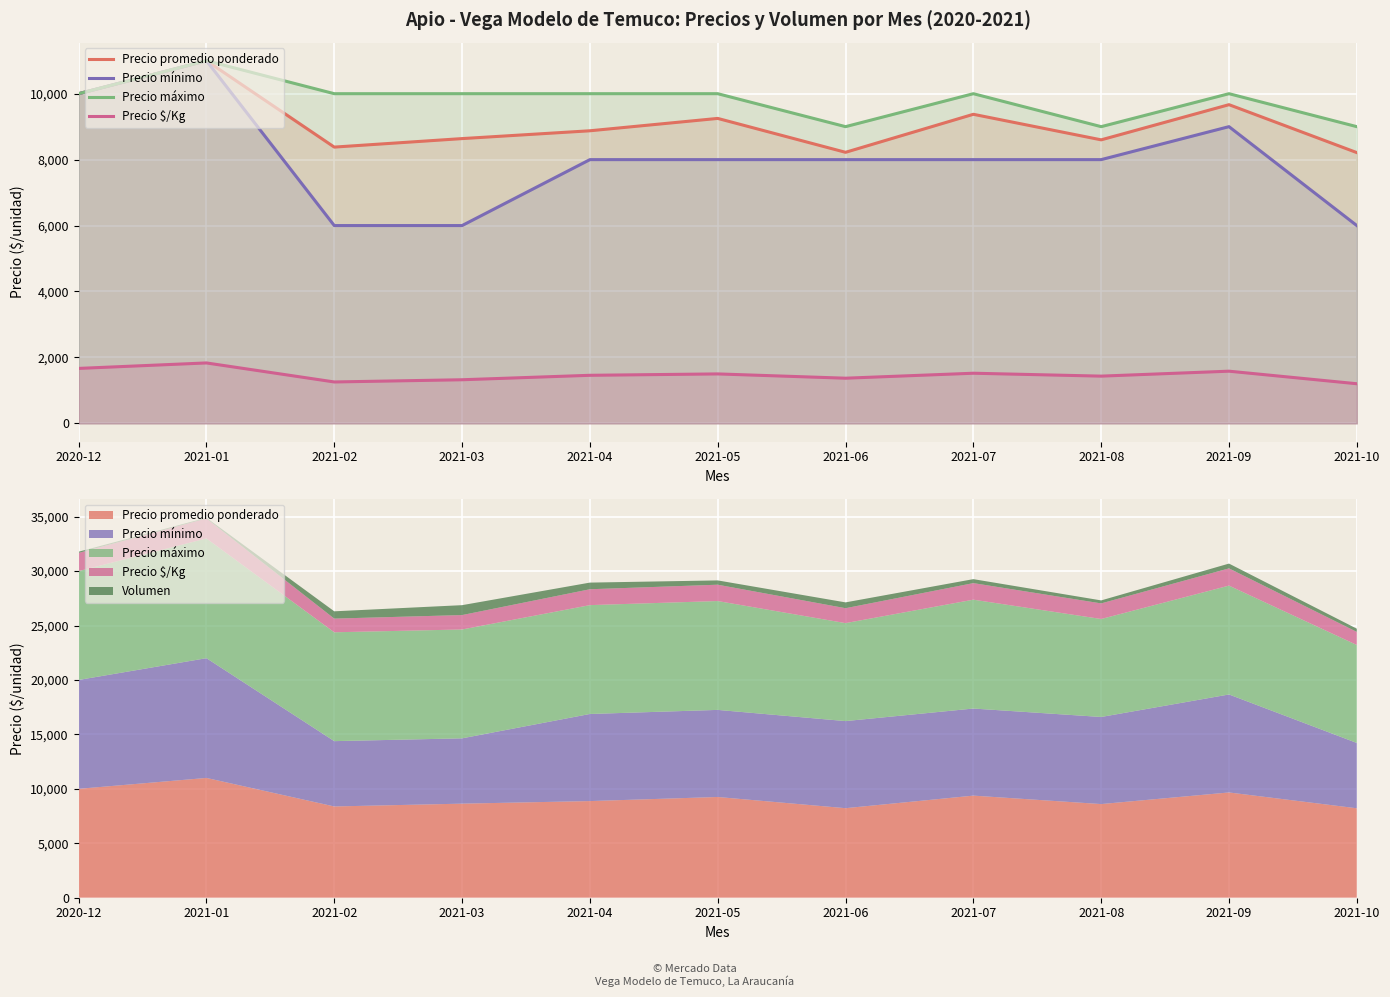

List the series in order of their peak value, highest first.

Precio promedio ponderado, Precio mínimo, Precio máximo, Precio $/Kg